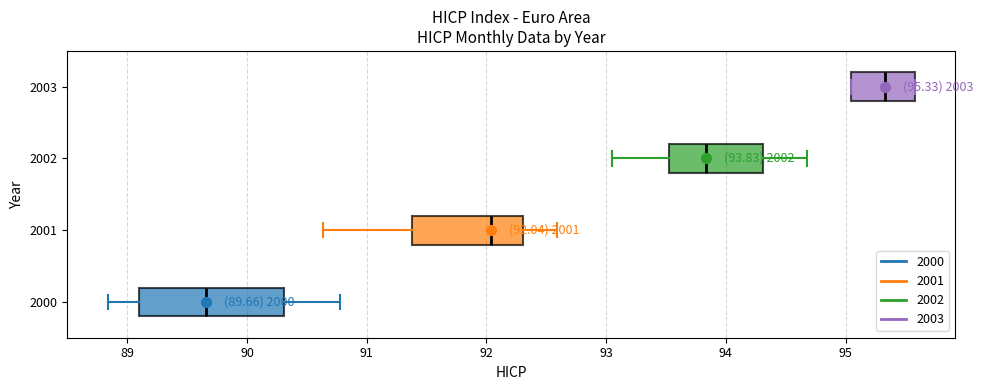

Which box has the furthest to the right median line?

2003